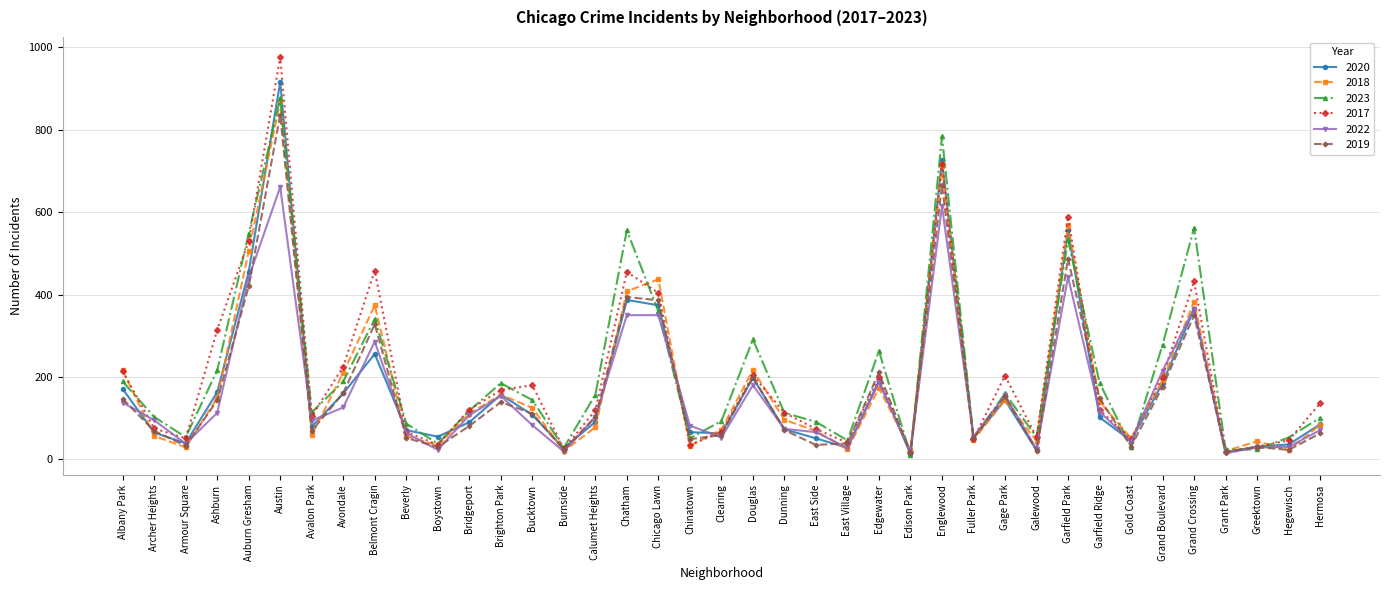

What is the total value across all series at Hermosa?

540